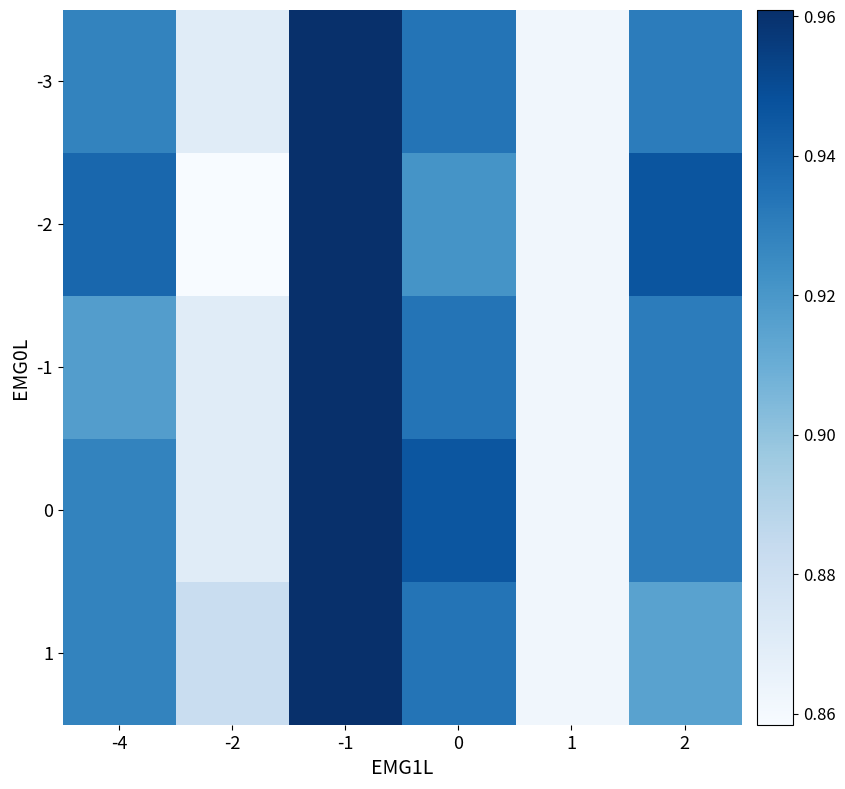

What is the total value across all series at -2?

4.4